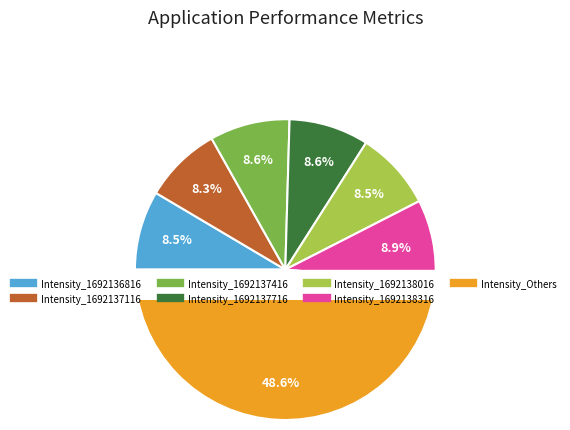

Is 1692138316 the majority of the pie?

No